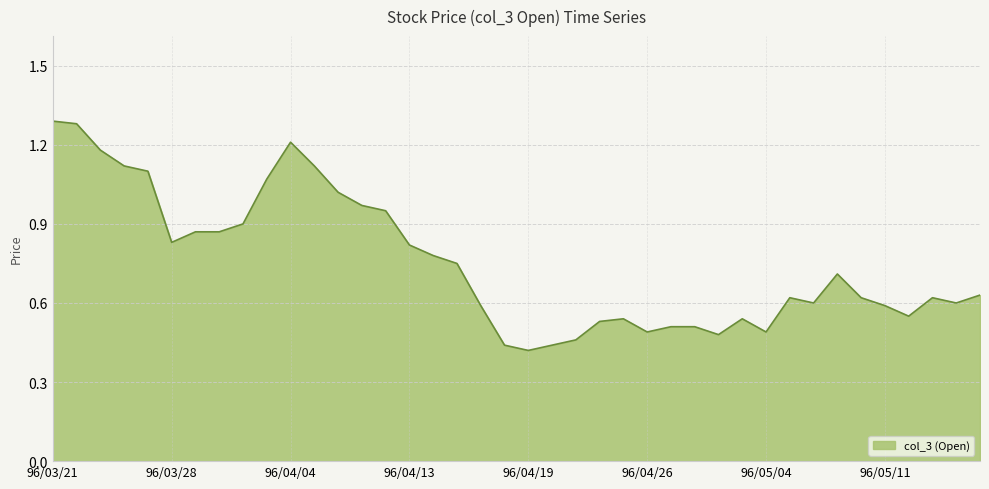

Reading left to right, extract all data points from this chart.

1.3	1.3	1.2	1.1	1.1	0.8	0.9	0.9	0.9	1.1	1.2	1.1	1.0	1.0	0.9	0.8	0.8	0.8	0.6	0.4	0.4	0.4	0.5	0.5	0.5	0.5	0.5	0.5	0.5	0.5	0.5	0.6	0.6	0.7	0.6	0.6	0.6	0.6	0.6	0.6